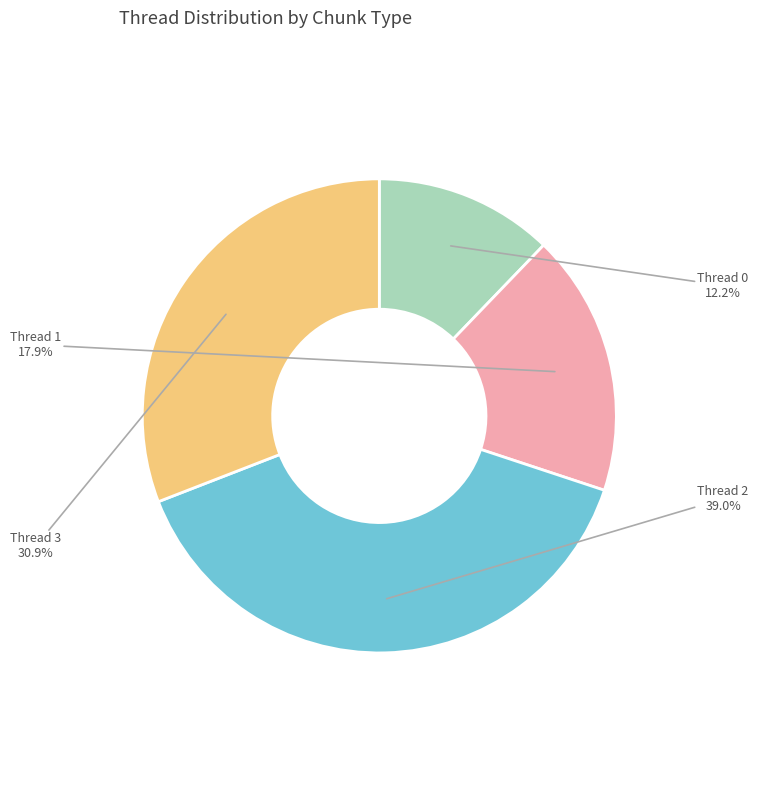

Does any single category account for the majority?

No